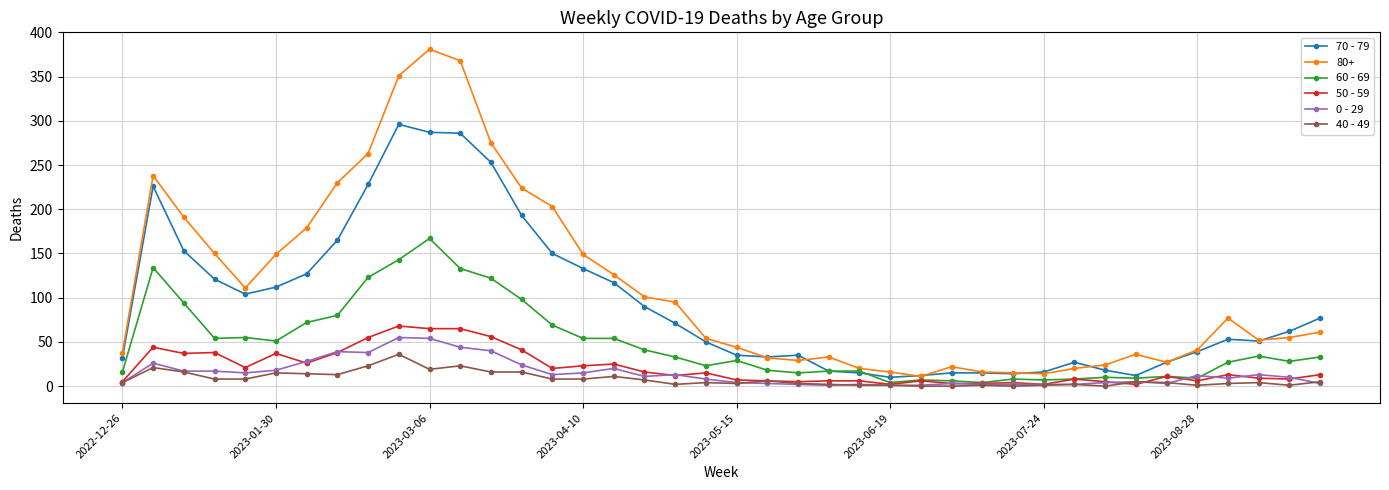

How many lines are shown in the chart?

6